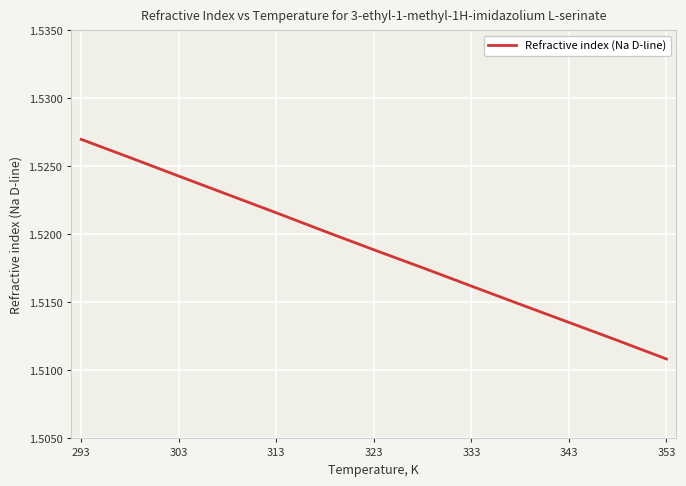

At which label is the value closest to 1?

353